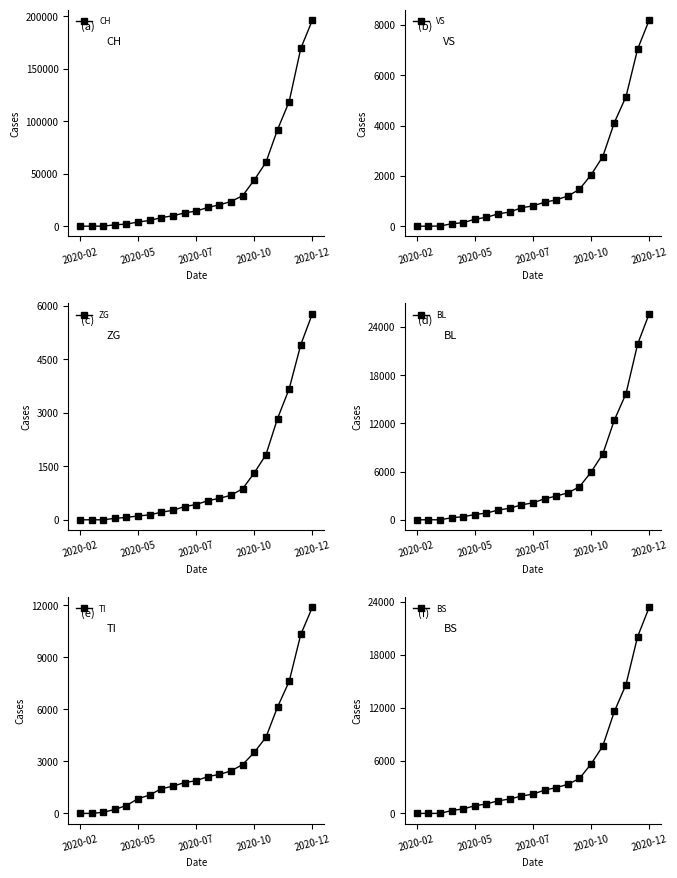

The value of CH at 2020-07 is 14395. True or false?

True